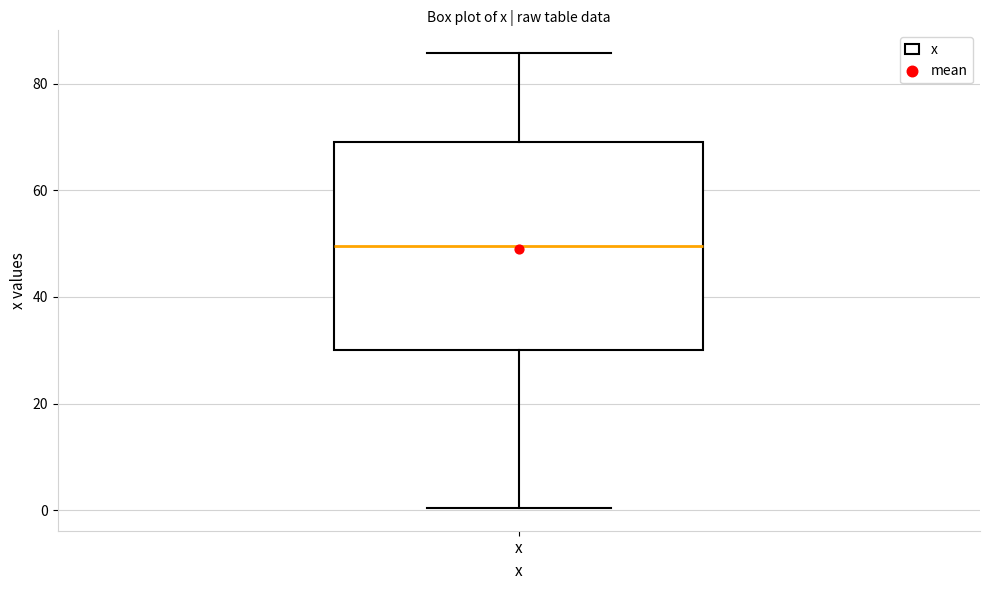

Transcribe this box plot: give where the median line is, the range the box spans, and where the two whiskers end, as read against the y-axis. The values are not printed on the chart, so give them approximately, as read against the axis.

median 50, box 30 to 70, whiskers 0 to 86